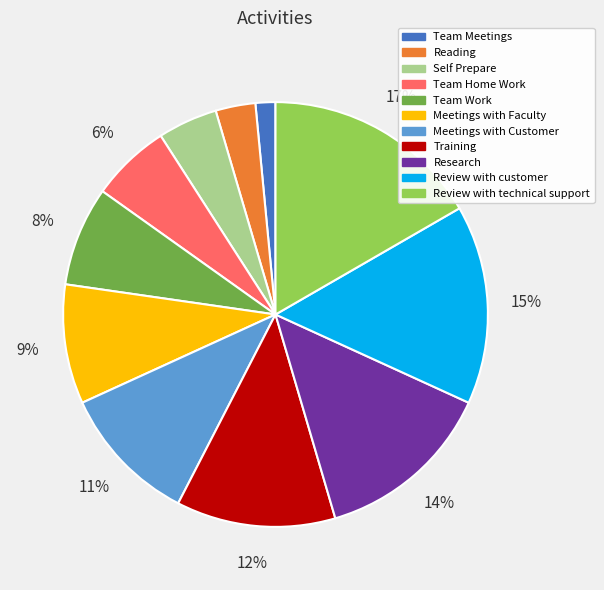

Does any single category account for the majority?

No